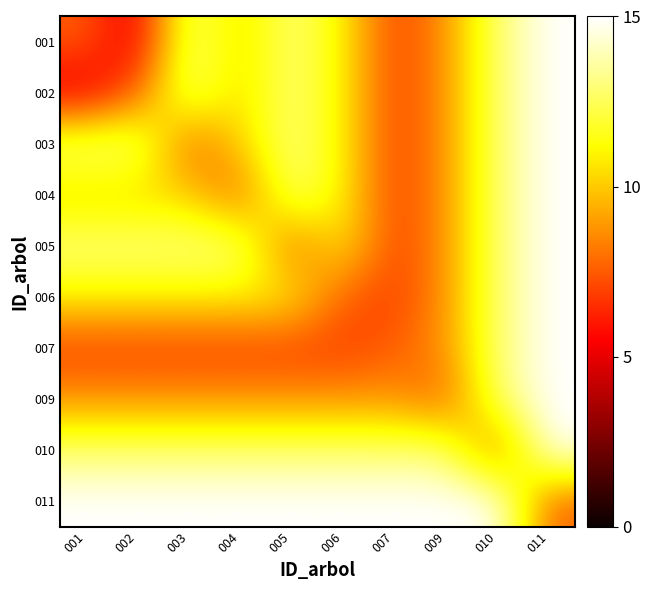

At how many categories does at least one series exceed 9?

10